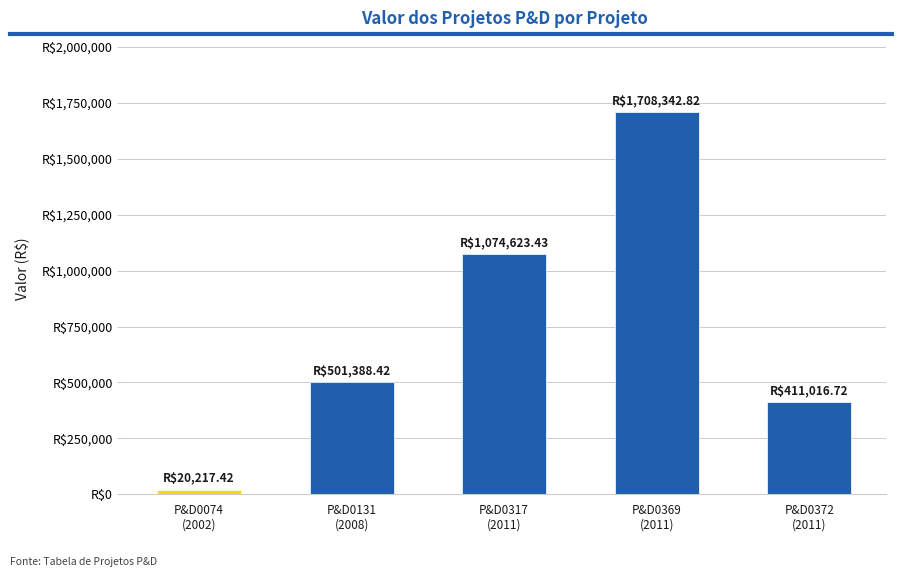

What is the approximate value at P&D0369
(2011)?

1708342.8